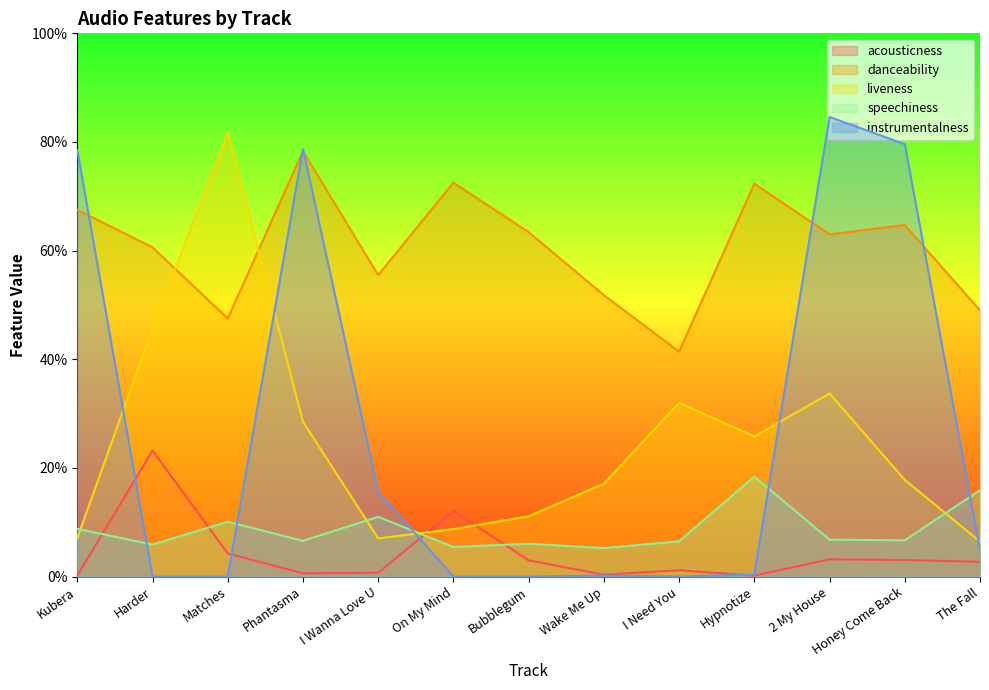

Where is the first local minimum for speechiness?

Harder